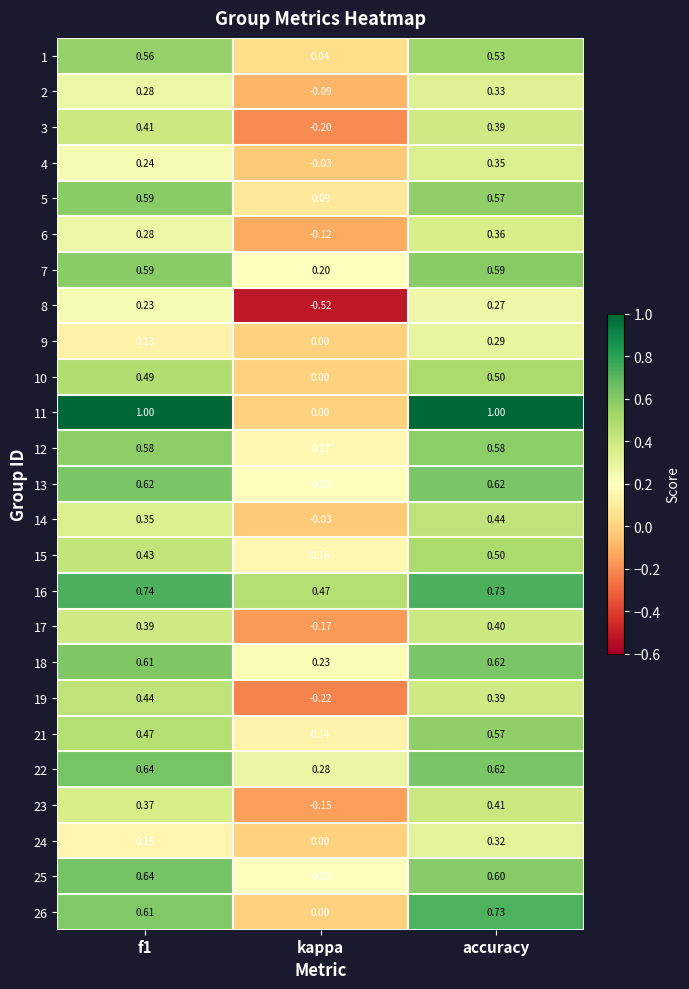

At how many categories does at least one series exceed 0?

3